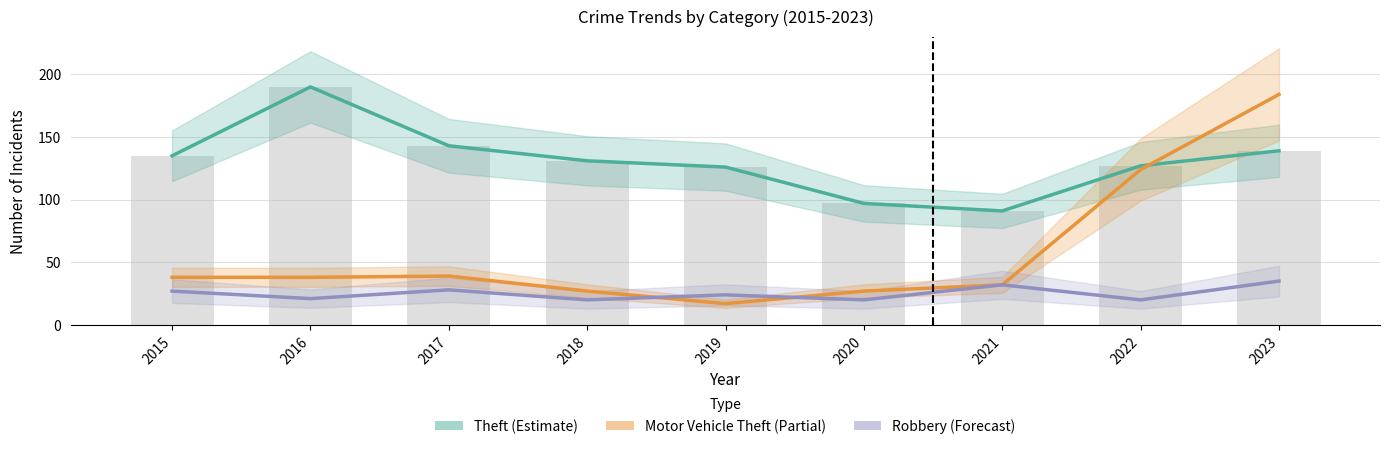

What is the smallest value displayed?

17